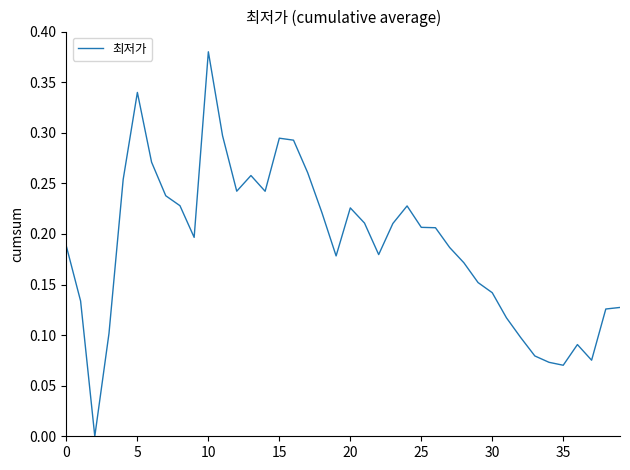

Which category has the highest value across all series?

10